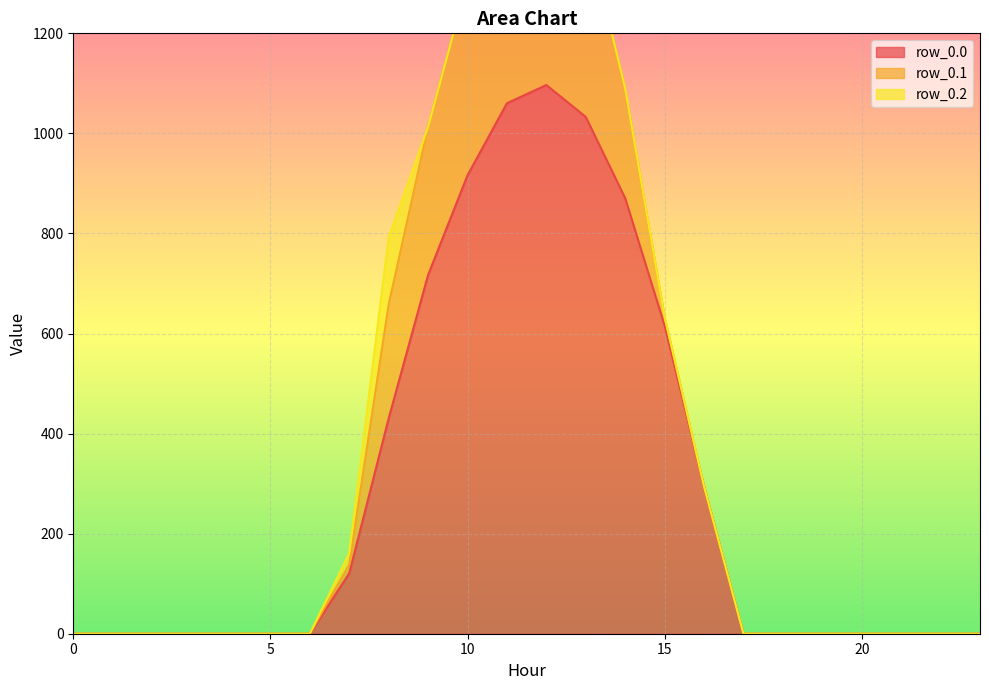

True or false: row_0.1 and row_0.0 intersect in this chart.

False